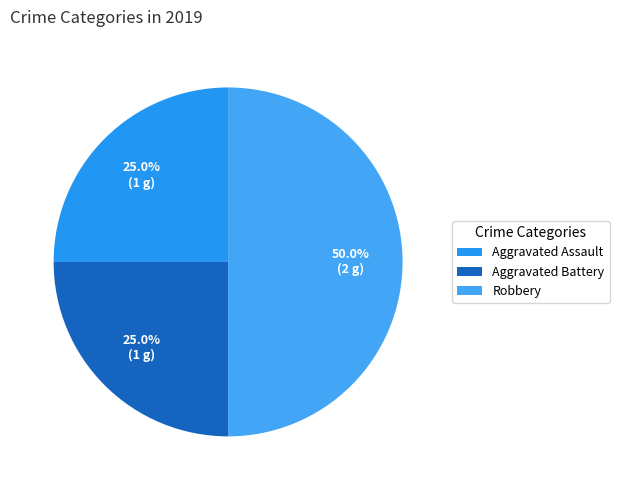

To the nearest percent, what portion does Aggravated Assault represent?

25%